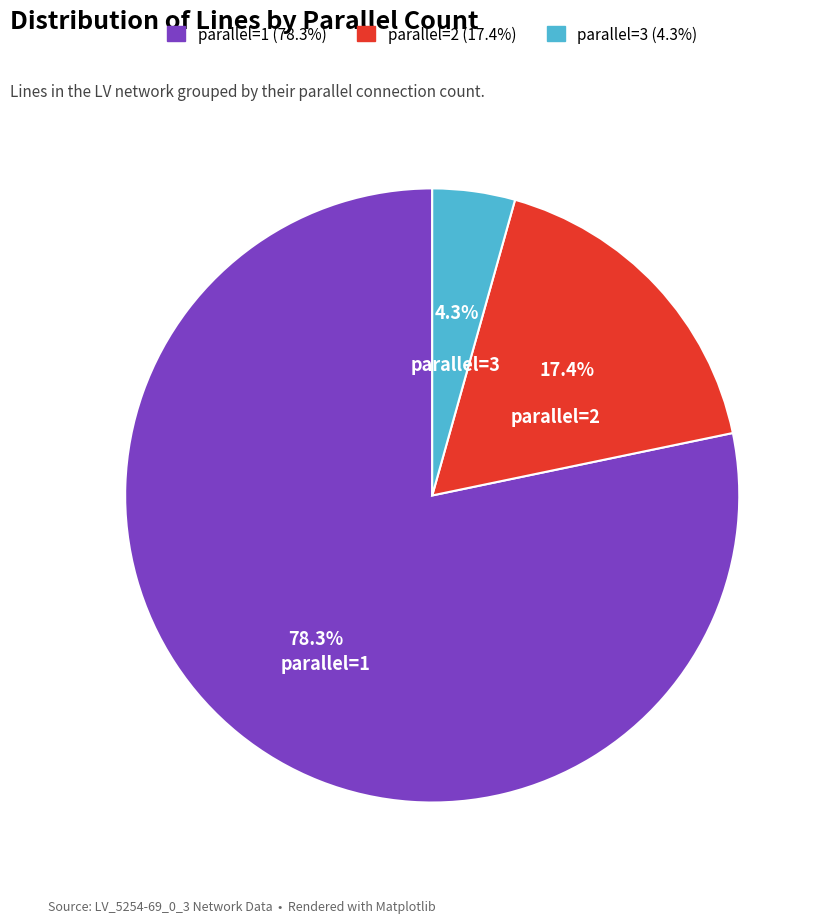

Which category accounts for the majority?

parallel=1